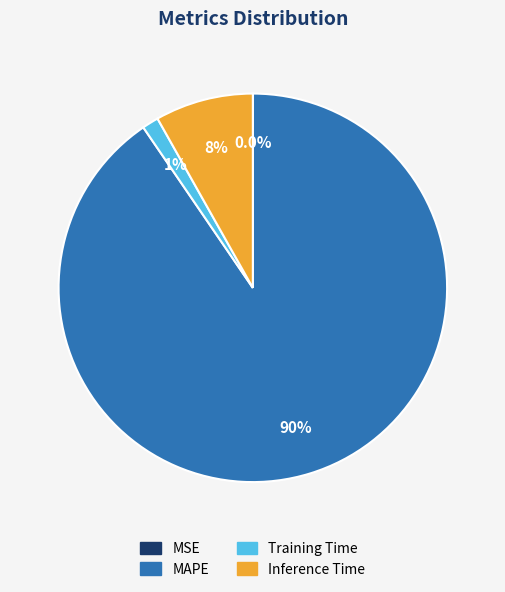

The Training Time slice represents 15% of the pie. True or false?

False